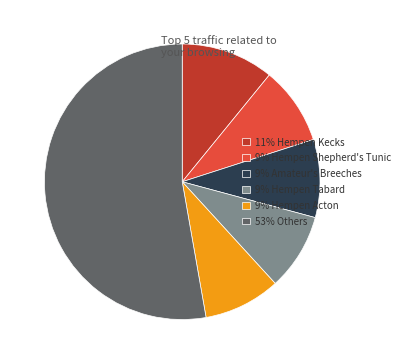

Which has a higher value, 53% Others or 9% Hempen Tabard?

53% Others